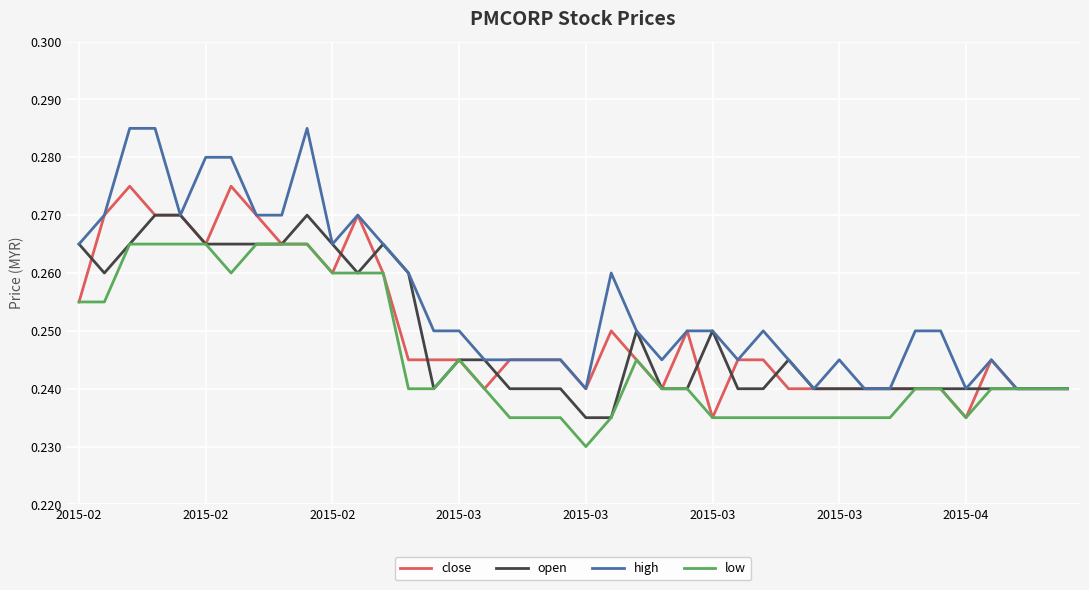

Rank the series by their maximum value, from highest to lowest.

high, close, open, low